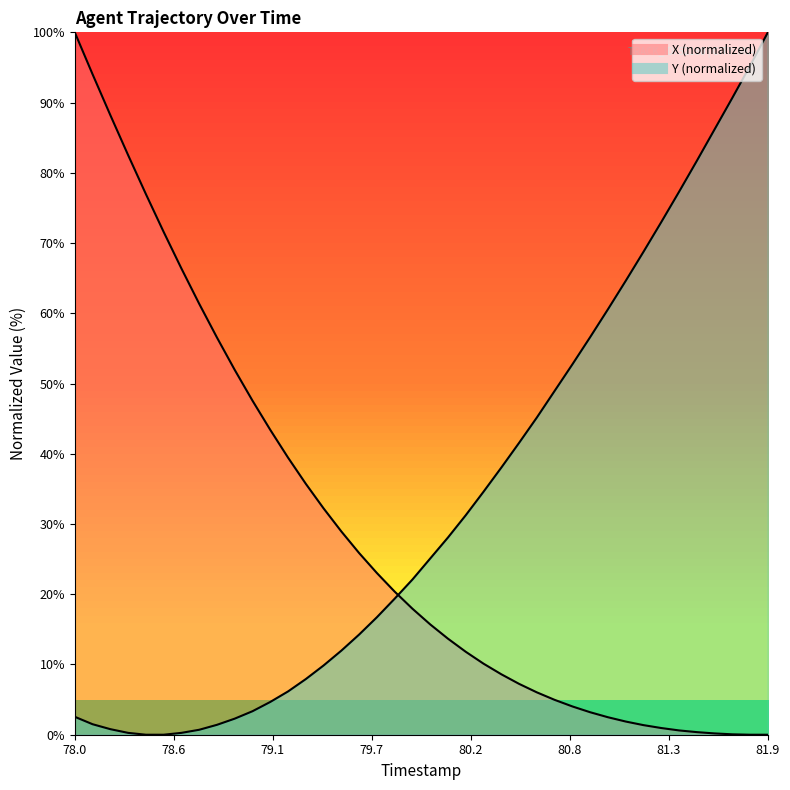

True or false: Y has more than 1 points higher than both neighbors.

False